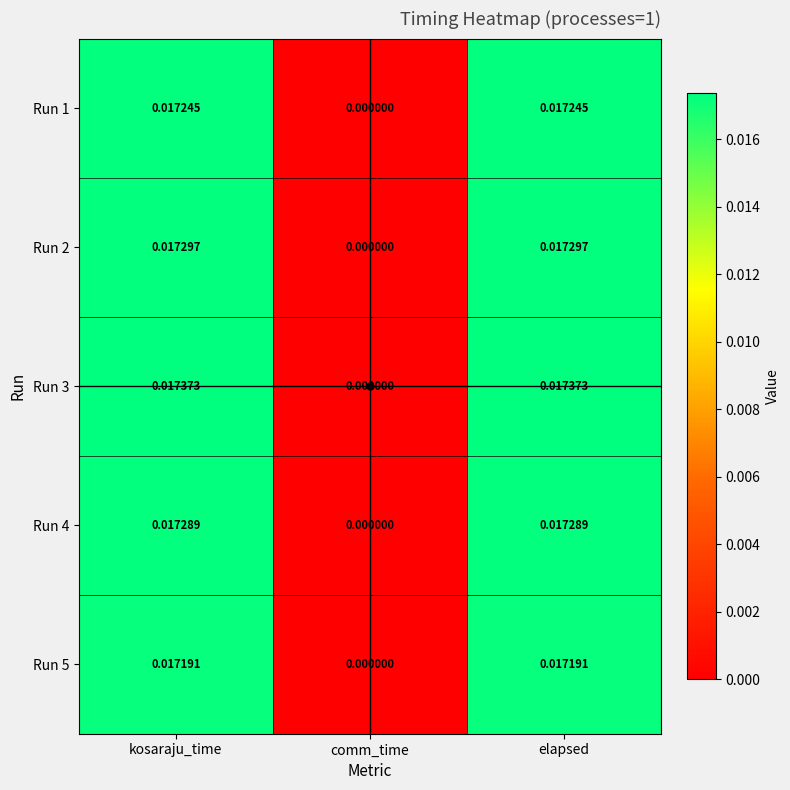

Which category has the lowest value across all series?

comm_time